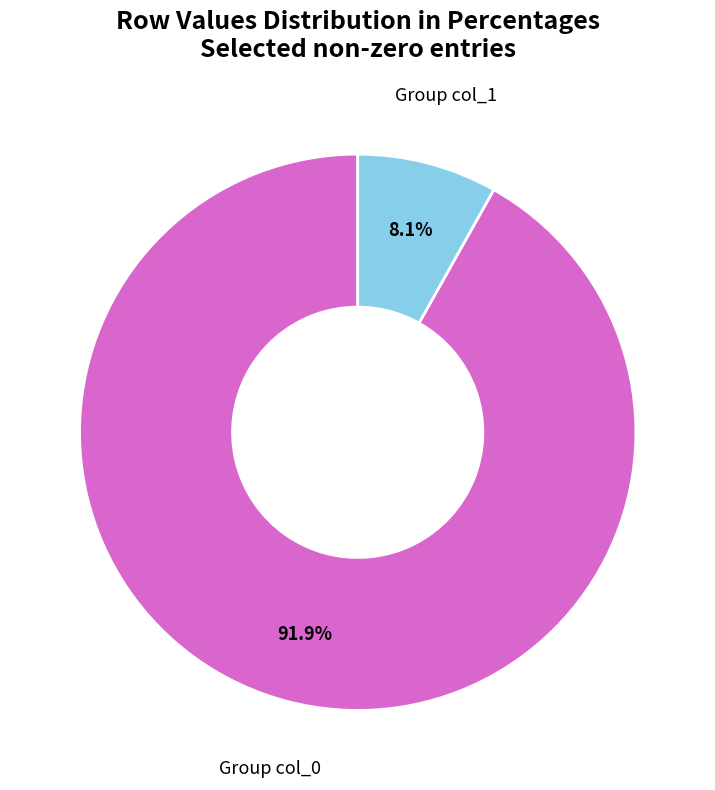

Is there any slice that represents more than half of the pie?

Yes